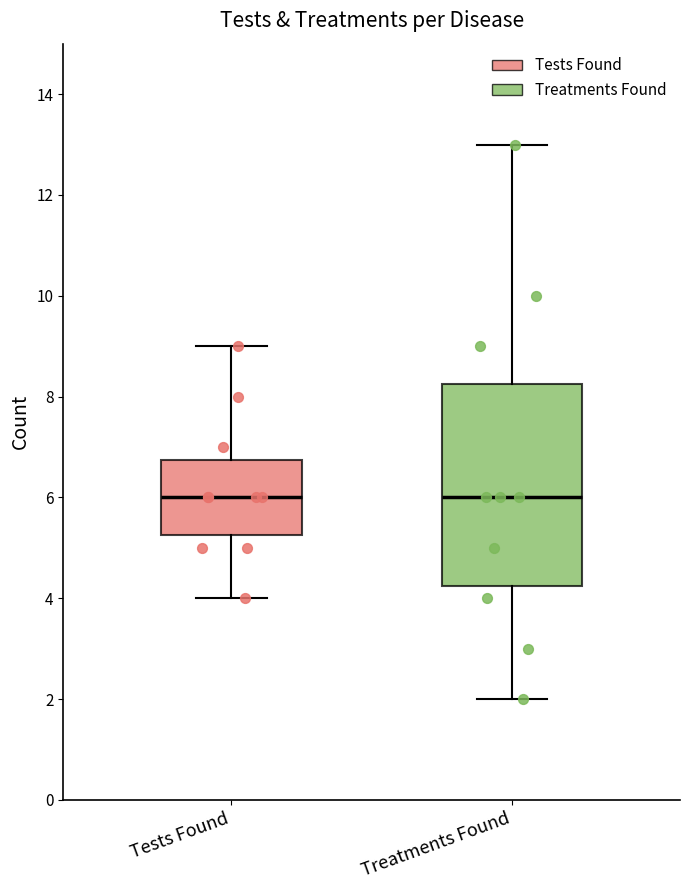

Which box is the tallest, from its lower edge to its upper edge?

Treatments Found